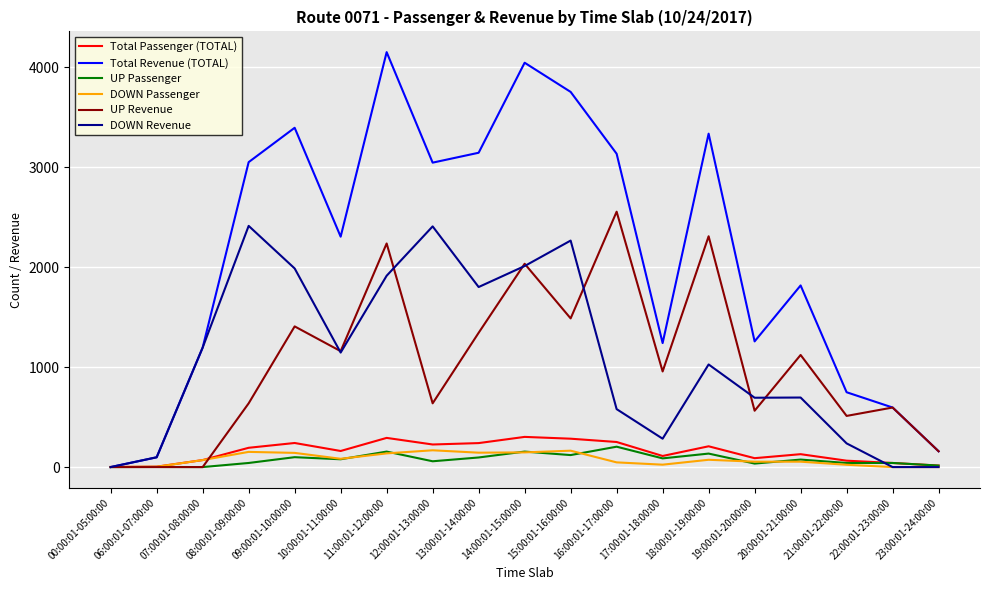

True or false: Total Passenger (TOTAL) has a value of 89 at 19:00:01-20:00:00.

True